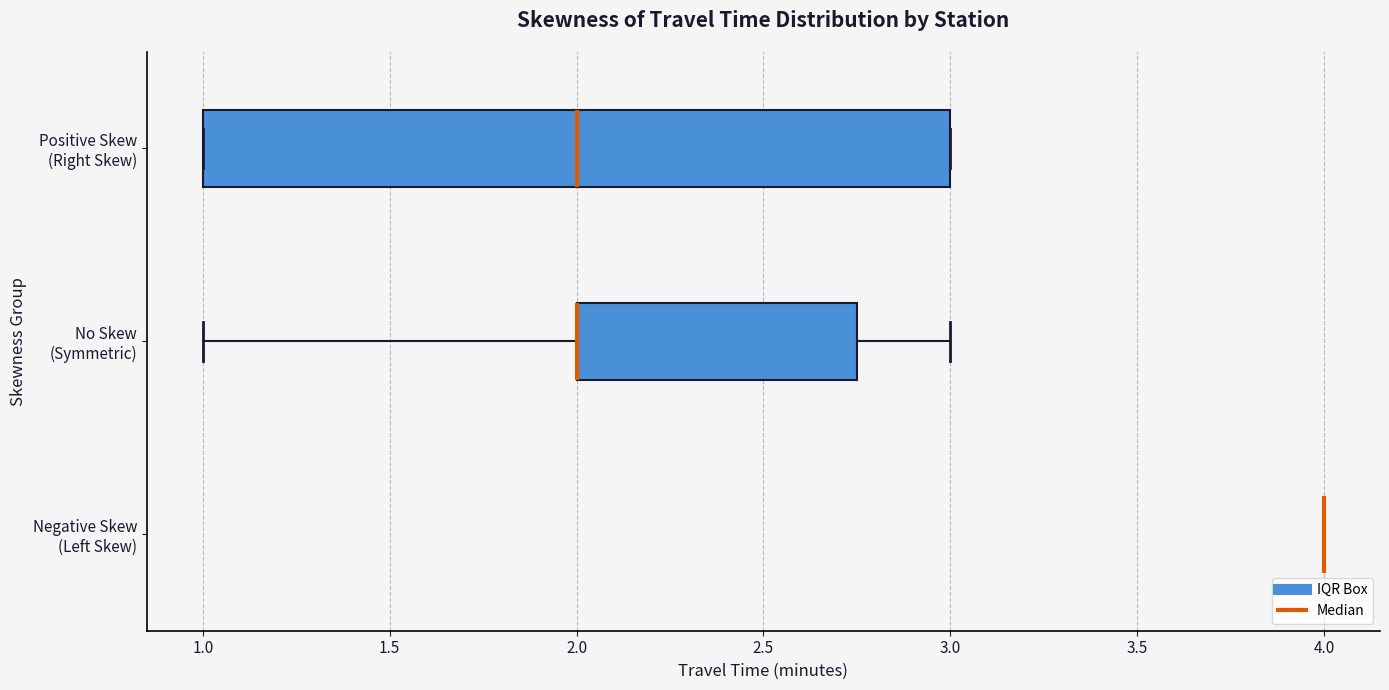

Reading bottom to top, read every box against the x-axis: the position of its median line, the range the box covers, and the ends of its whiskers. The values are not printed on the chart, so give them approximately, as read against the axis.

Negative Skew (Left Skew): box collapsed to a line at 4.00, whiskers 4.00 to 4.00
No Skew (Symmetric): median 2.00 (drawn on the box's left edge), box 2.00 to 2.75, whiskers 1.00 to 3.00
Positive Skew (Right Skew): median 2.00, box 1.00 to 3.00, whiskers 1.00 to 3.00